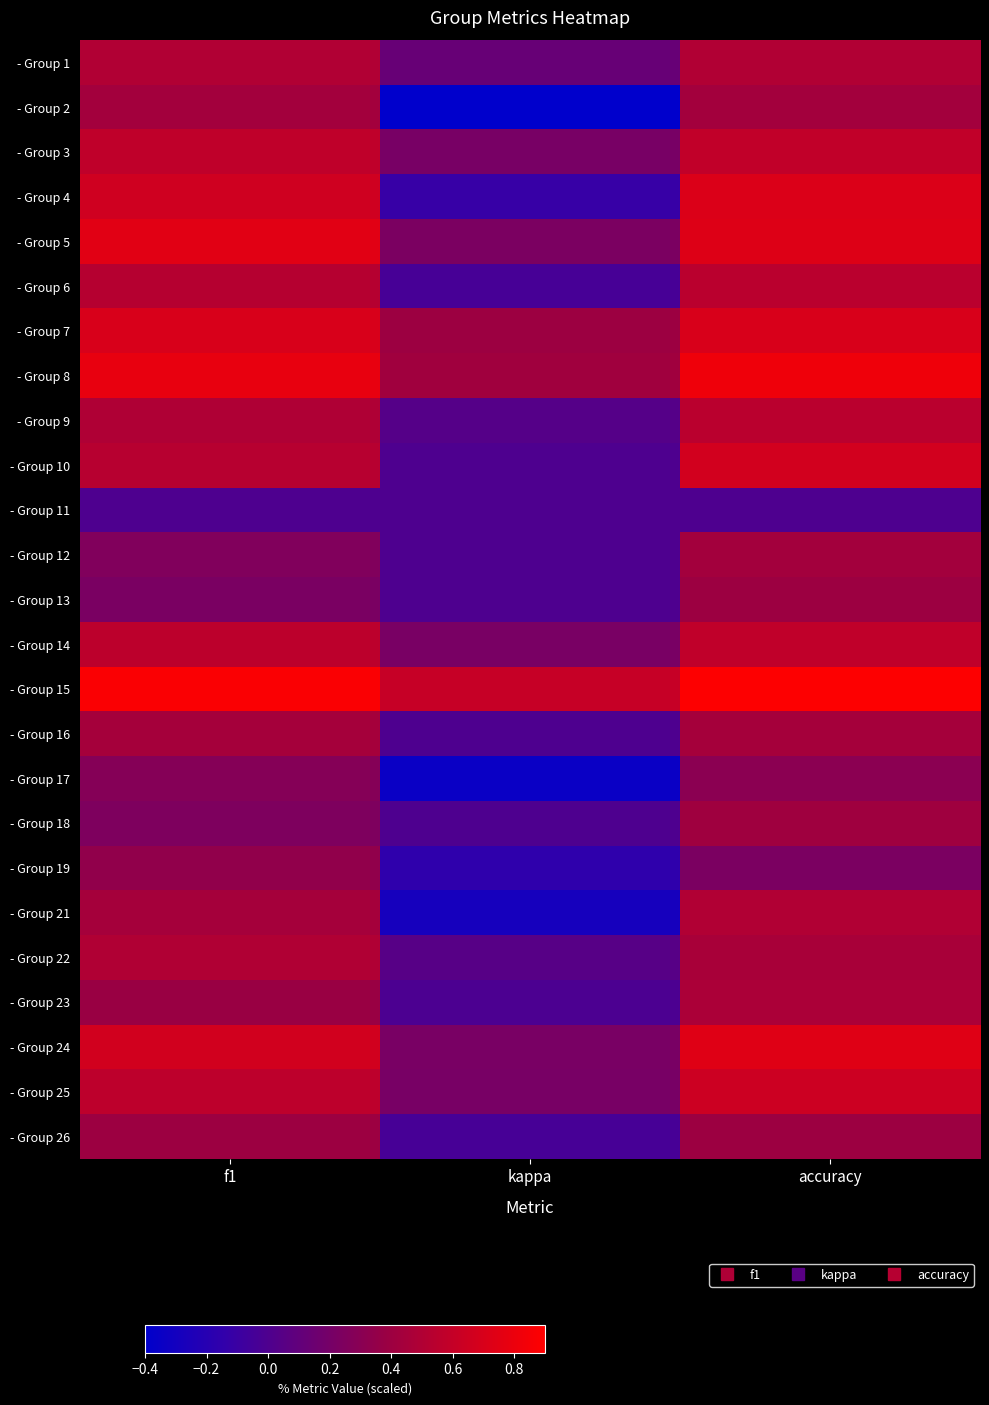

At how many categories does at least one series exceed 0?

3